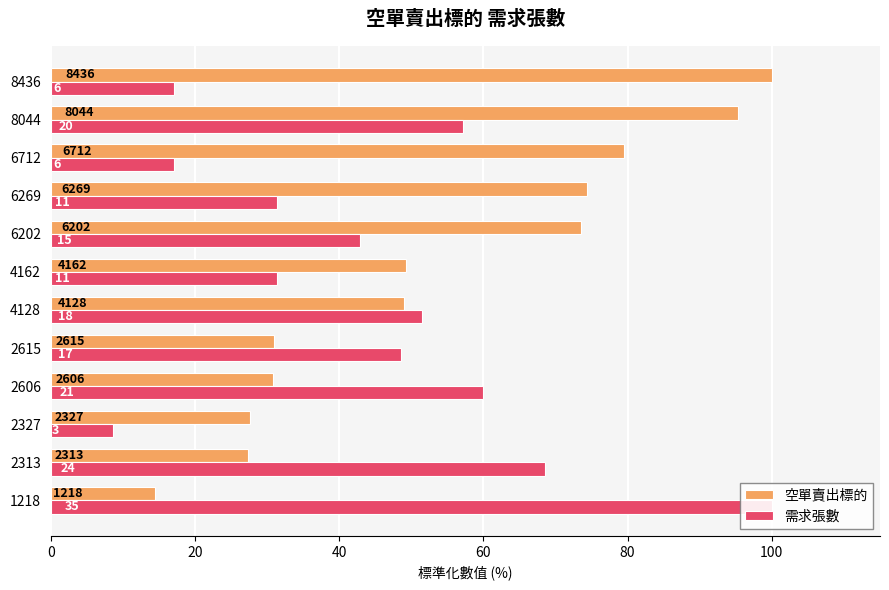

How many data points does each series have?

12